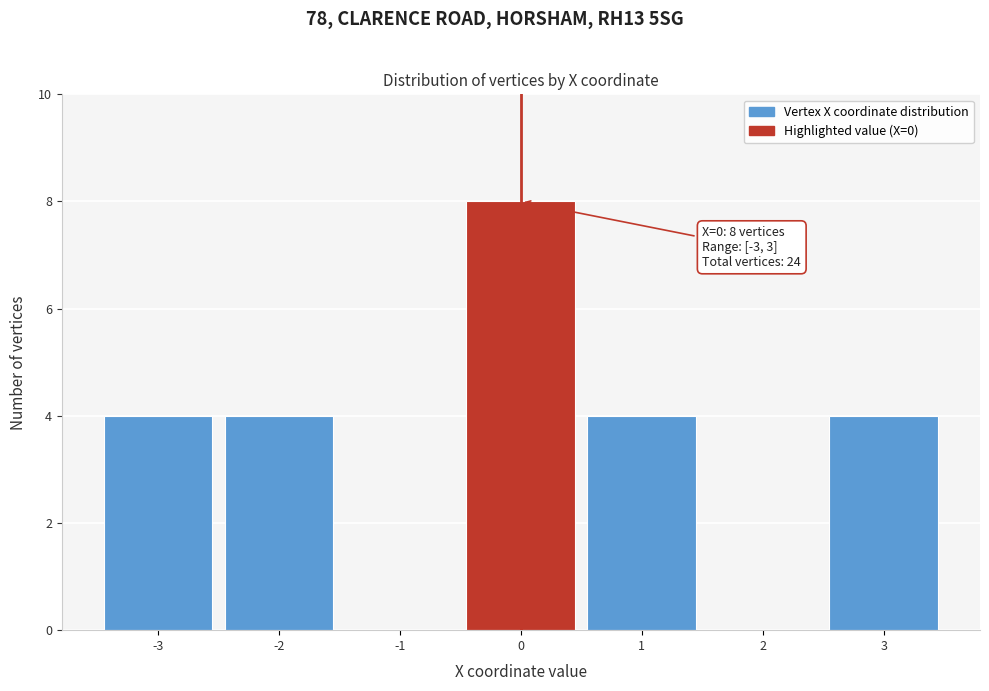

Which range on the x-axis has the tallest bar?

-0.5 to 0.5